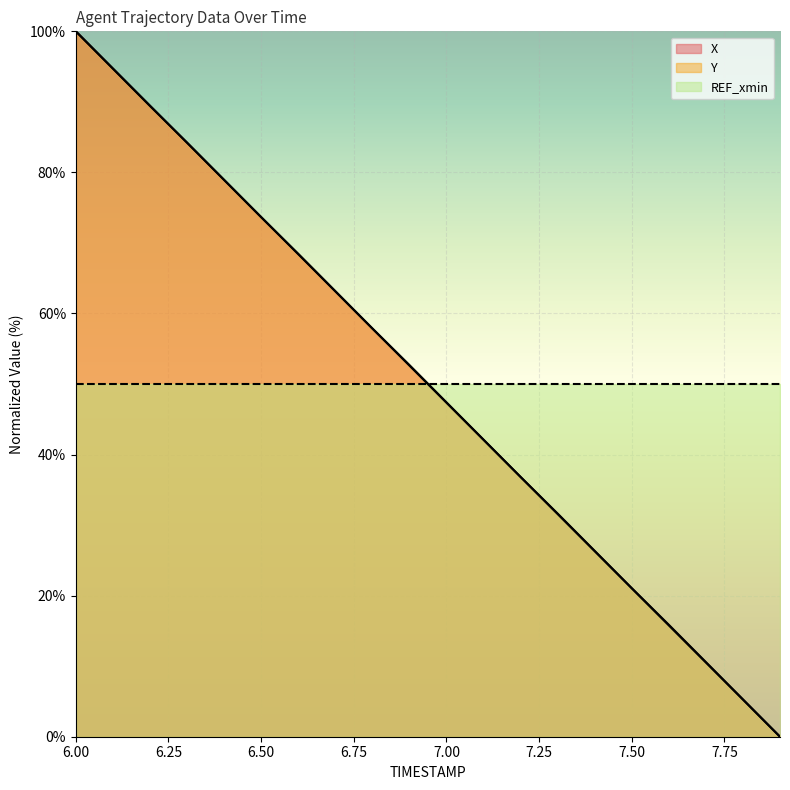

Is it true that Y equals 94.7 at 6.1?

True